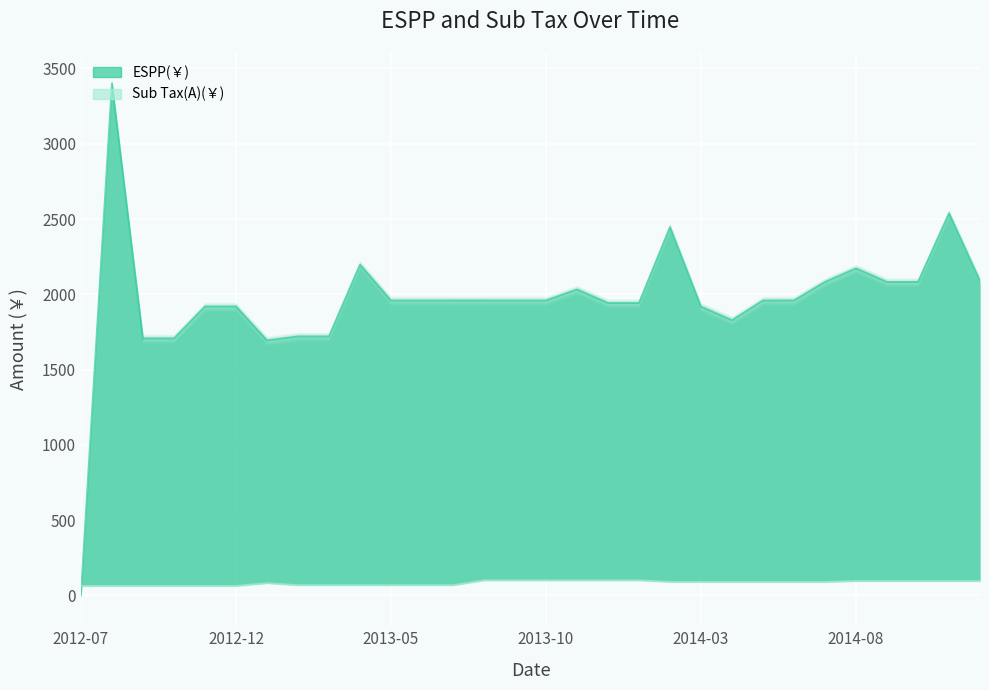

The value of Sub Tax(A)(￥) at 2012-07 is 62.8. True or false?

True